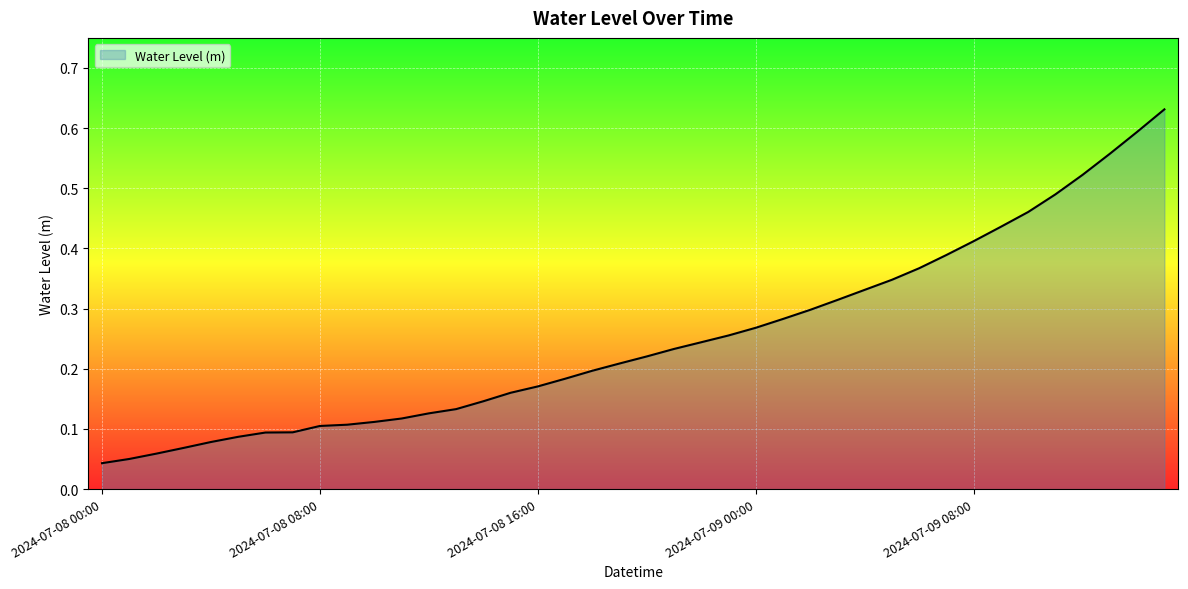

Reading right to left, extract all data points from this chart.

0.6	0.6	0.6	0.5	0.5	0.5	0.4	0.4	0.4	0.4	0.3	0.3	0.3	0.3	0.3	0.3	0.3	0.2	0.2	0.2	0.2	0.2	0.2	0.2	0.2	0.1	0.1	0.1	0.1	0.1	0.1	0.1	0.1	0.1	0.1	0.1	0.1	0.1	0.1	0.0